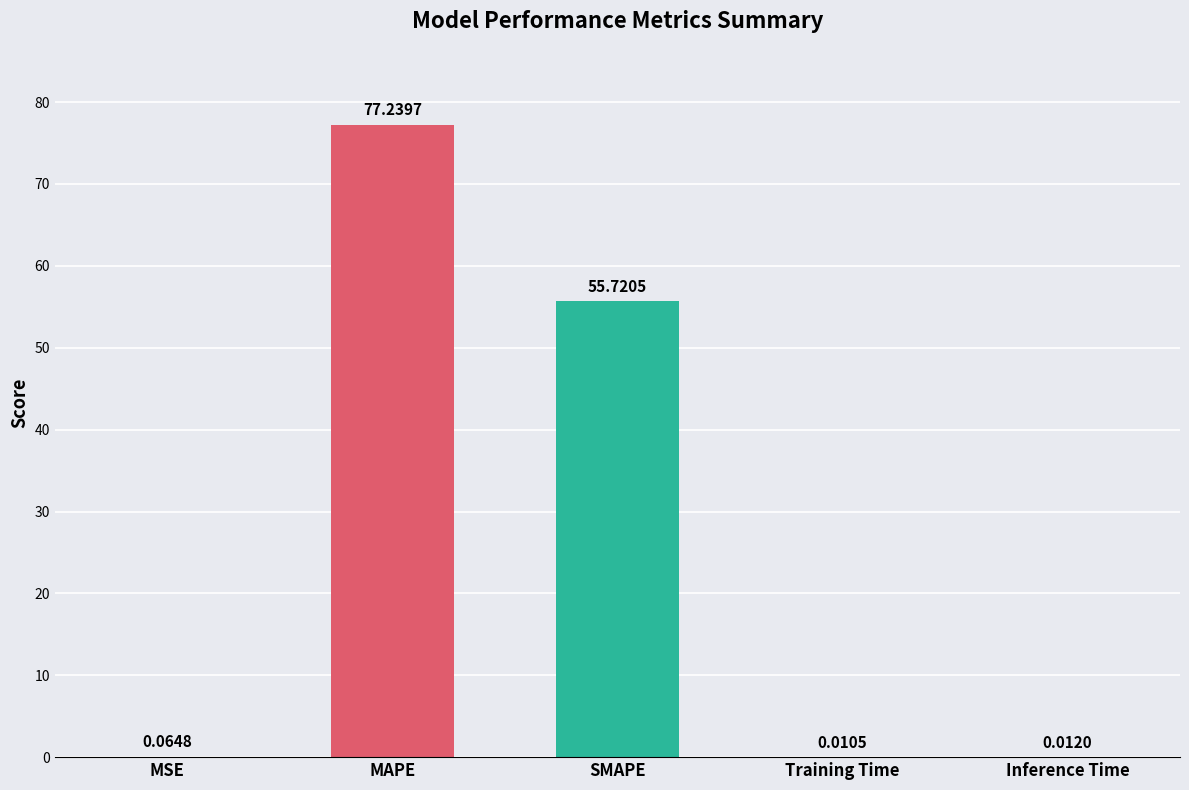

What is the sum of the values at MAPE and Training Time?

77.3